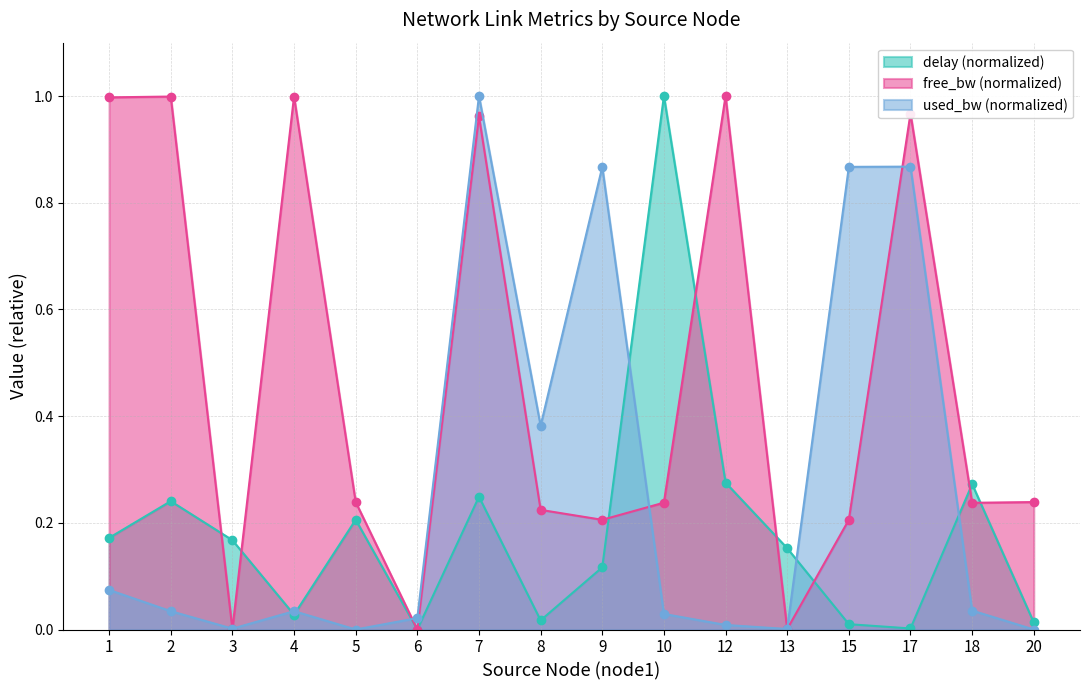

How many lines are shown in the chart?

3